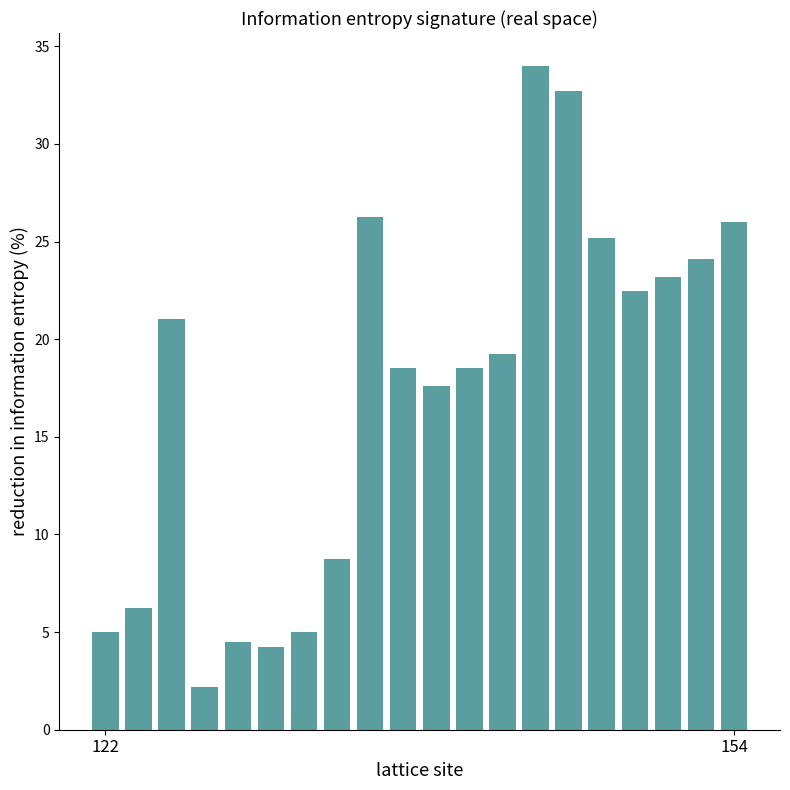

Reading left to right, extract all data points from this chart.

5.0	6.2	21.1	2.2	4.5	4.3	5.0	8.7	26.3	18.5	17.6	18.5	19.3	34.0	32.7	25.2	22.4	23.2	24.1	26.0